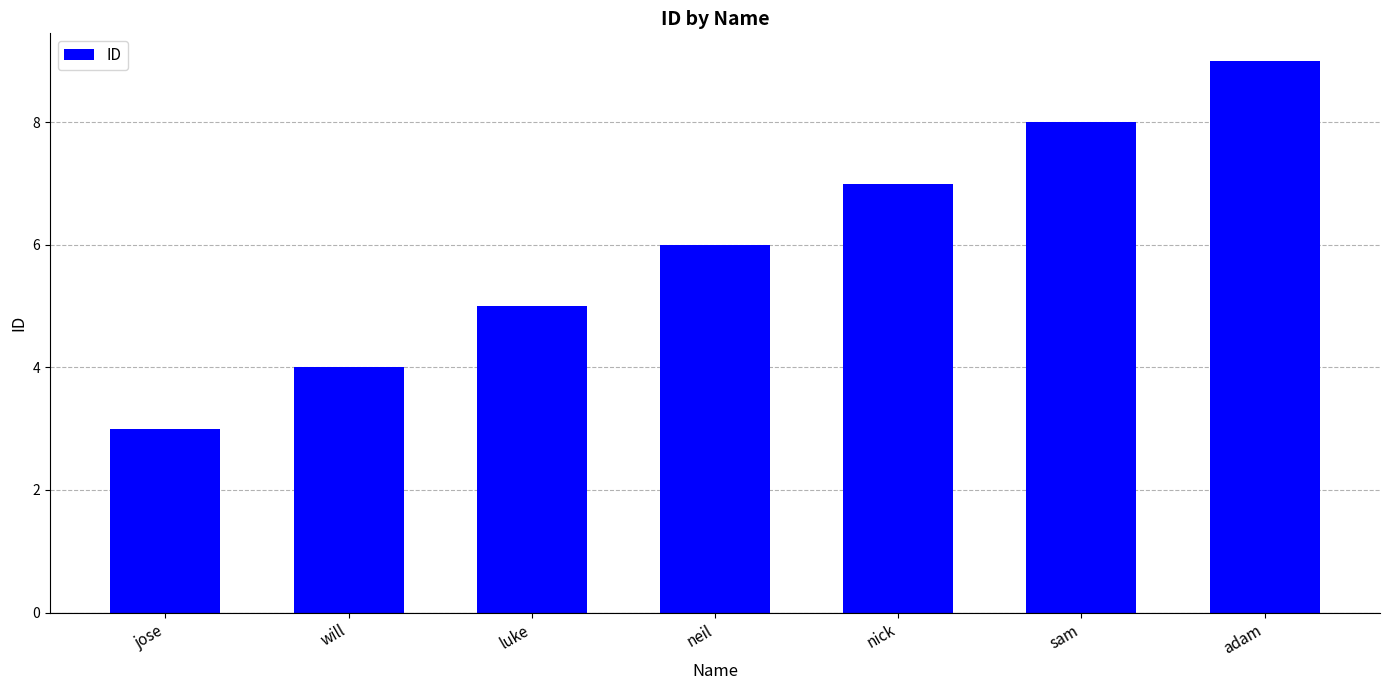

What is the ratio of the value at nick to the value at adam?

0.8